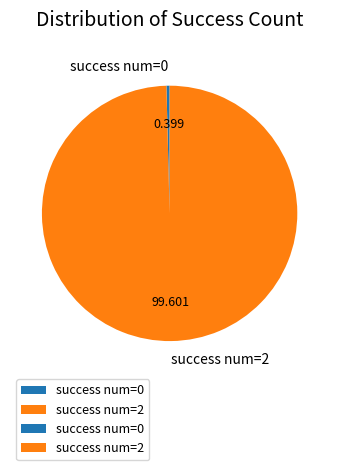

Which category has the biggest portion of the pie?

success num=2